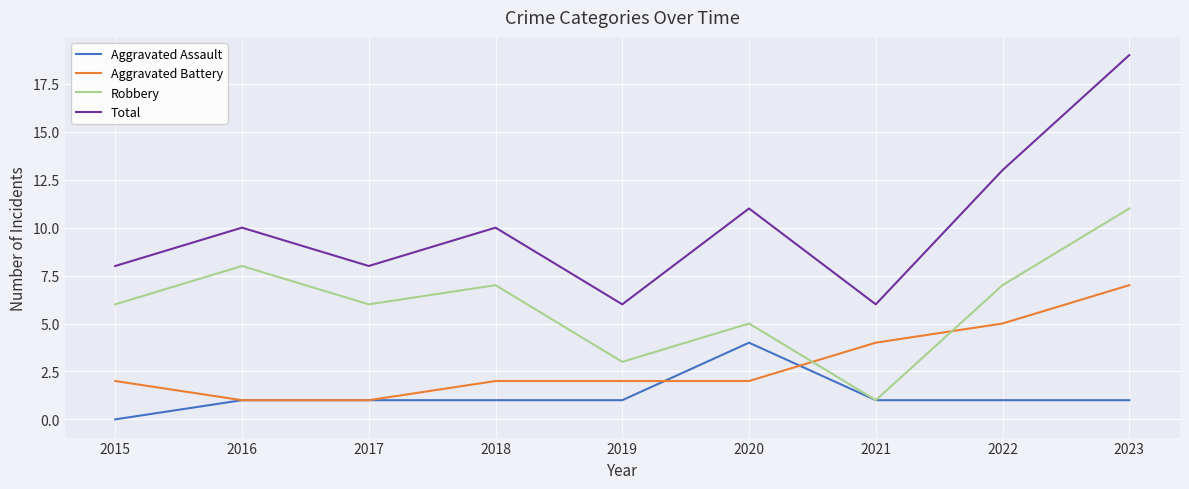

Which series ends up on top after the final intersection of Robbery and Aggravated Battery?

Robbery